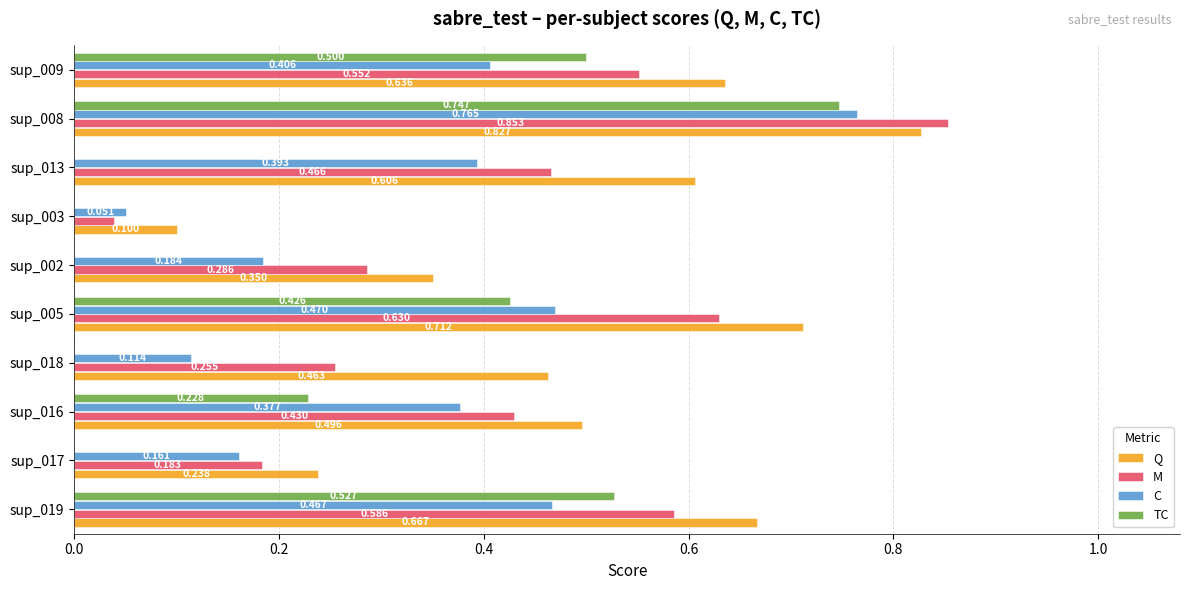

Which series changed the most between sup_019 and sup_018?

TC